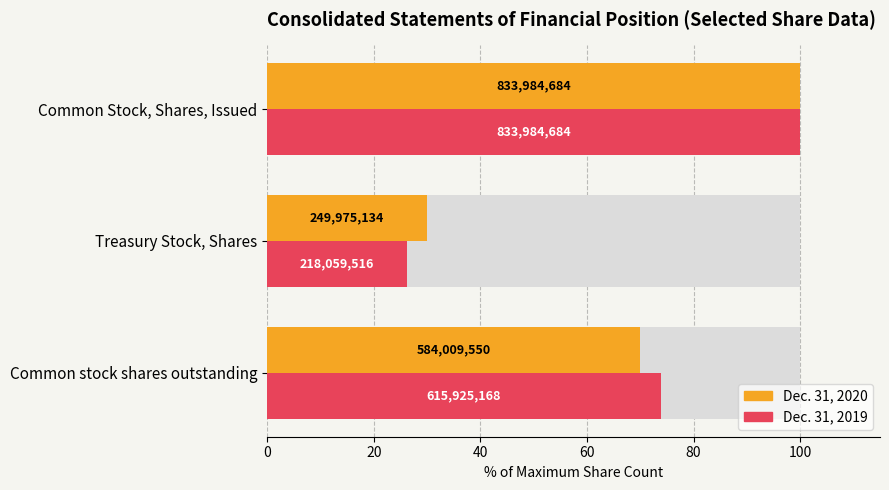

Reading left to right, what are all the values shown in this chart?

Dec. 31, 2020: 70.0	30.0	100.0
Dec. 31, 2019: 73.9	26.1	100.0